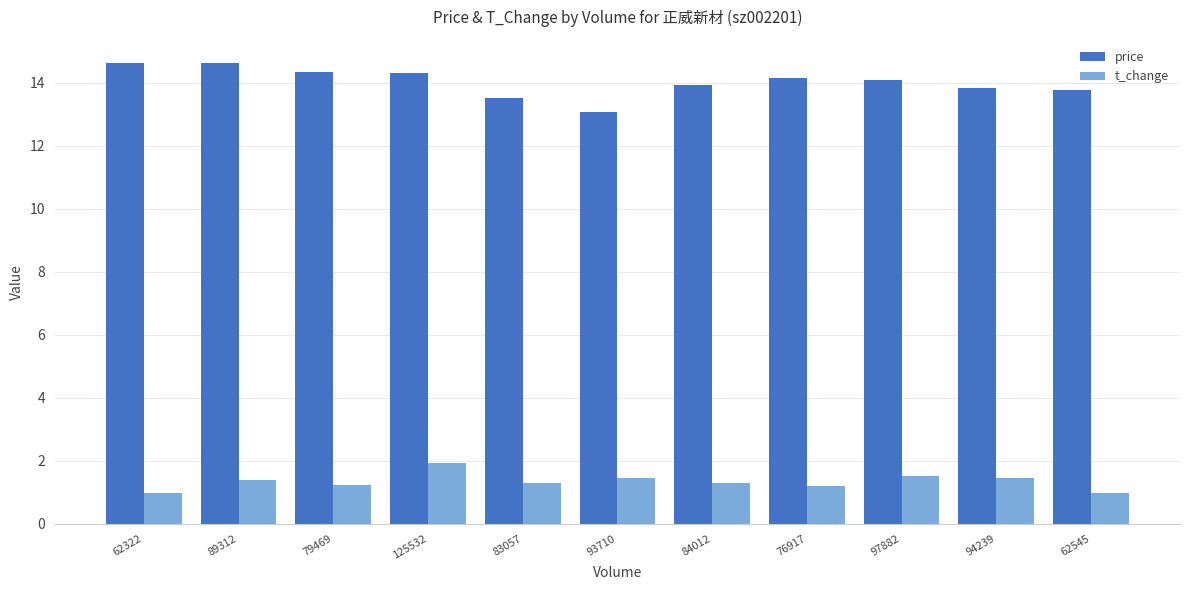

True or false: price has a value of 20.2 at 62545.

False